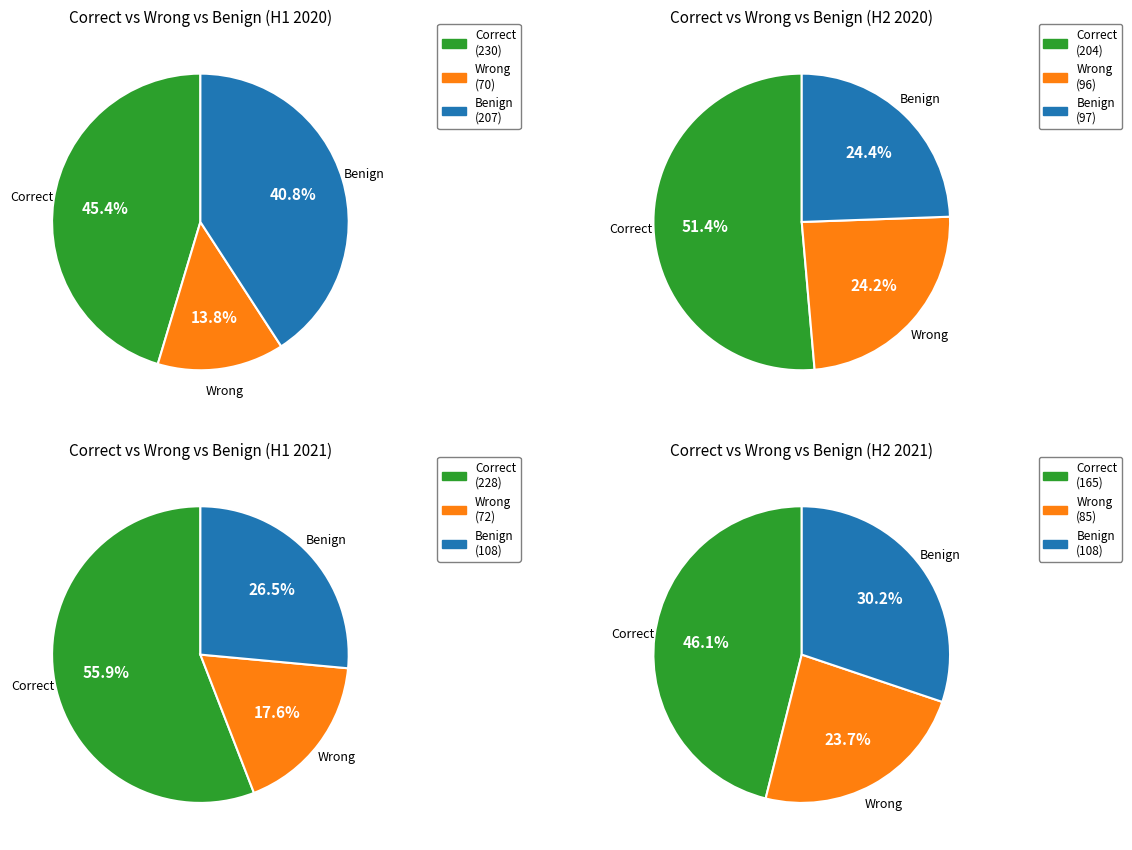

Is 3 the majority of the pie?

No